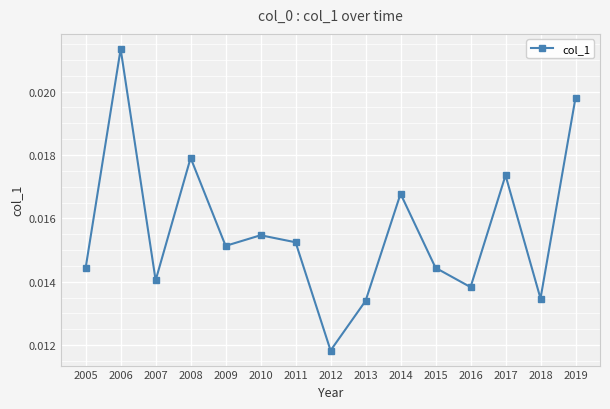

Is this an area chart (filled region under the line)?

No